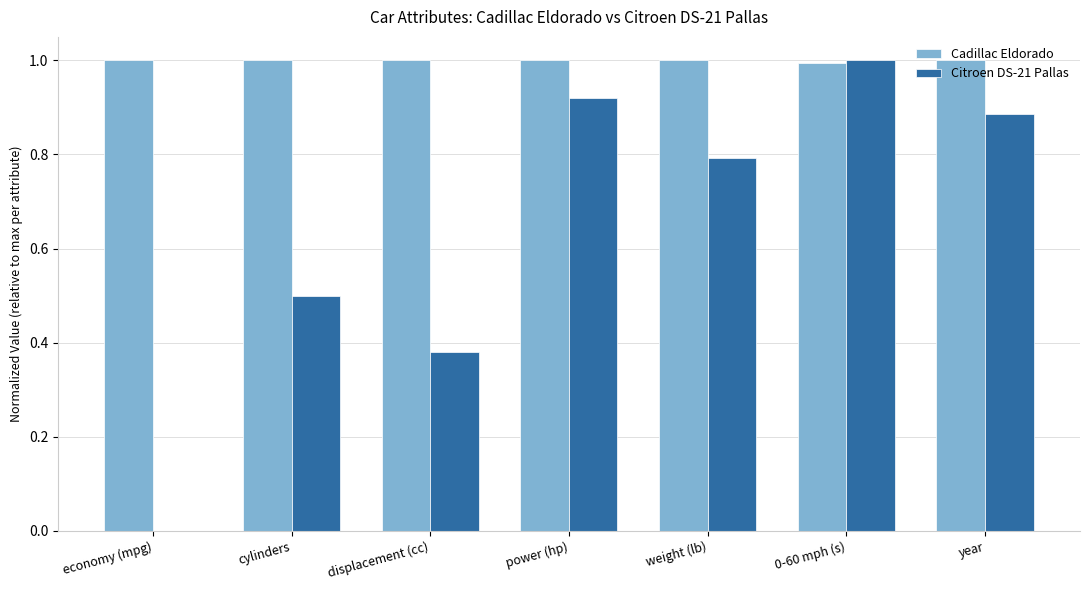

What is the approximate value of Cadillac Eldorado at weight (lb)?

1.0